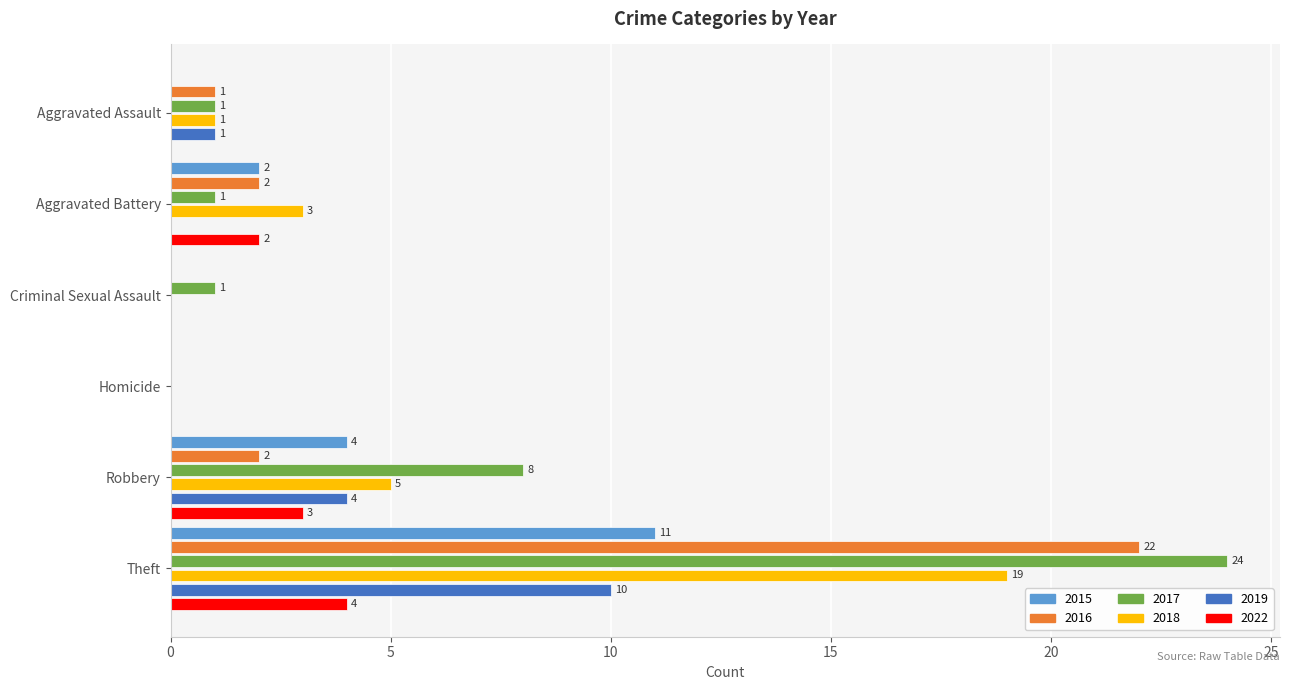

Is the value of 2019 at Robbery greater than the value of 2017 at Aggravated Battery?

Yes